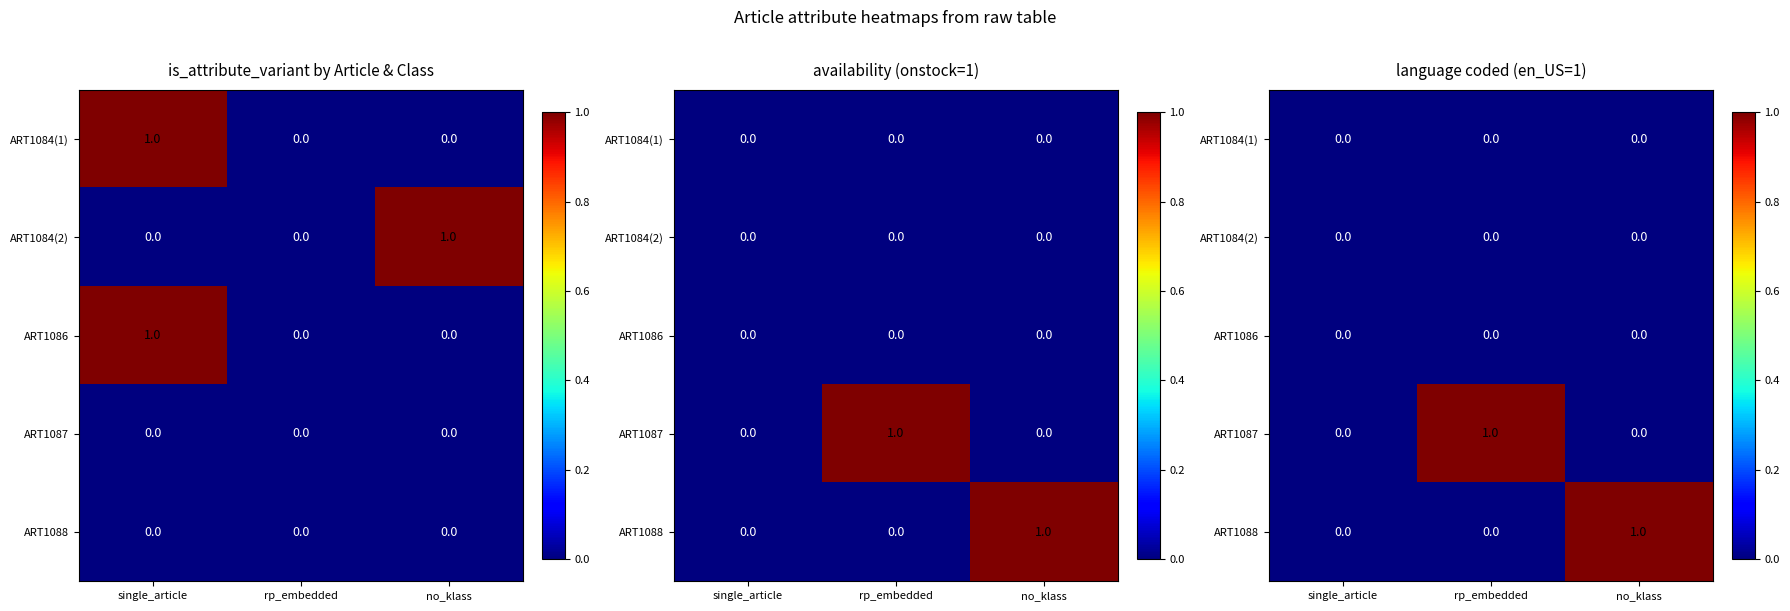

At which category is the sum across all series the highest?

rp_embedded